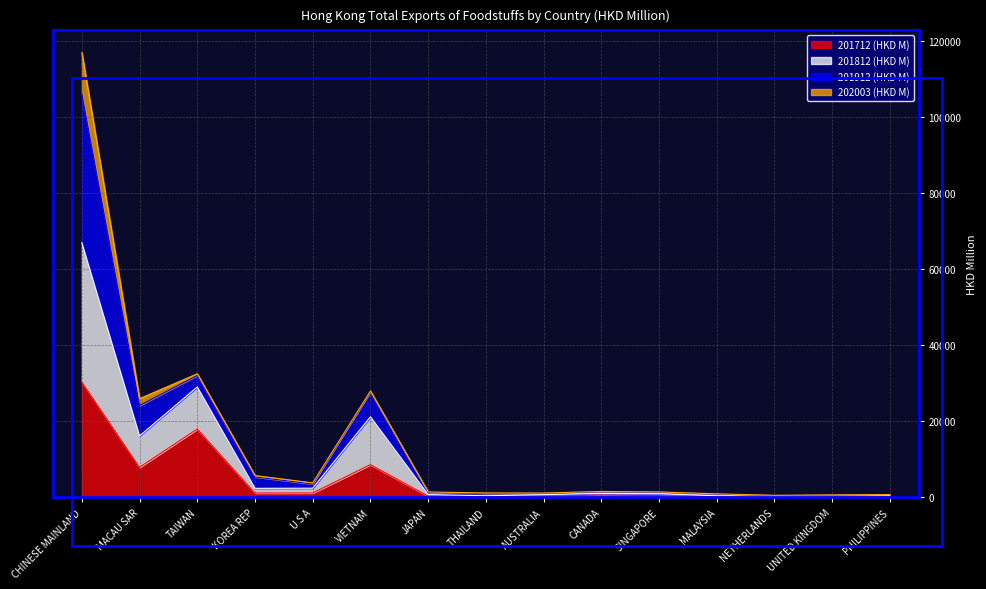

What is the highest value of the 201712 (HKD M) series?

30363.5